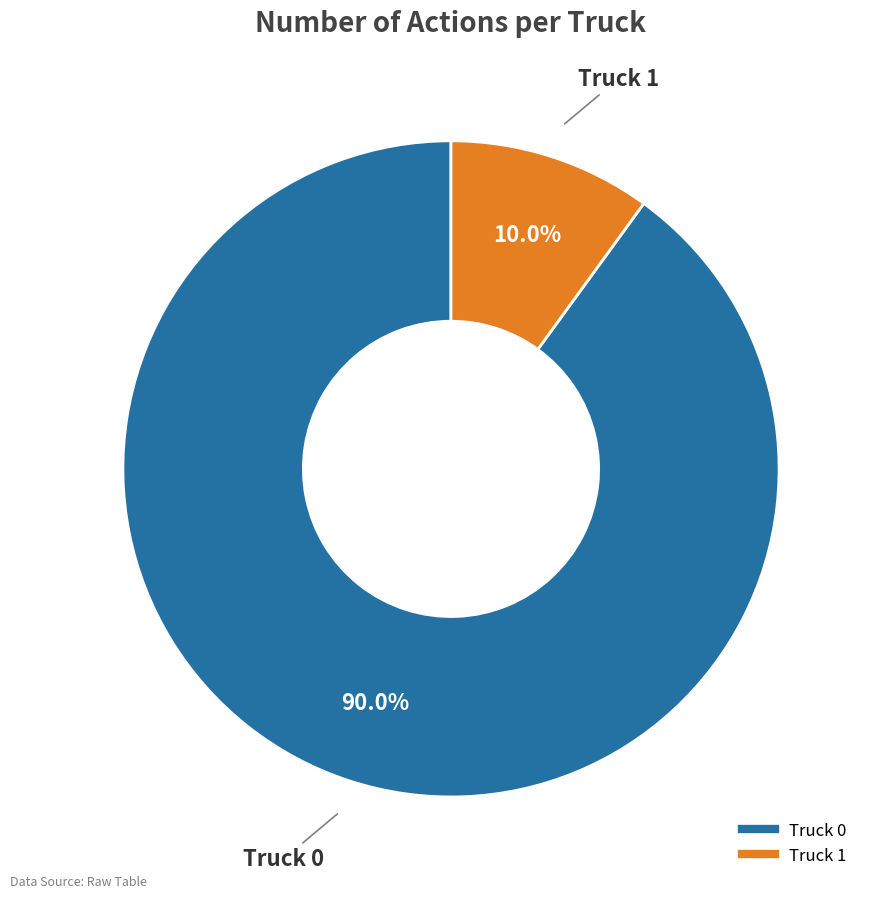

Rank the categories by value from highest to lowest.

Truck 0, Truck 1